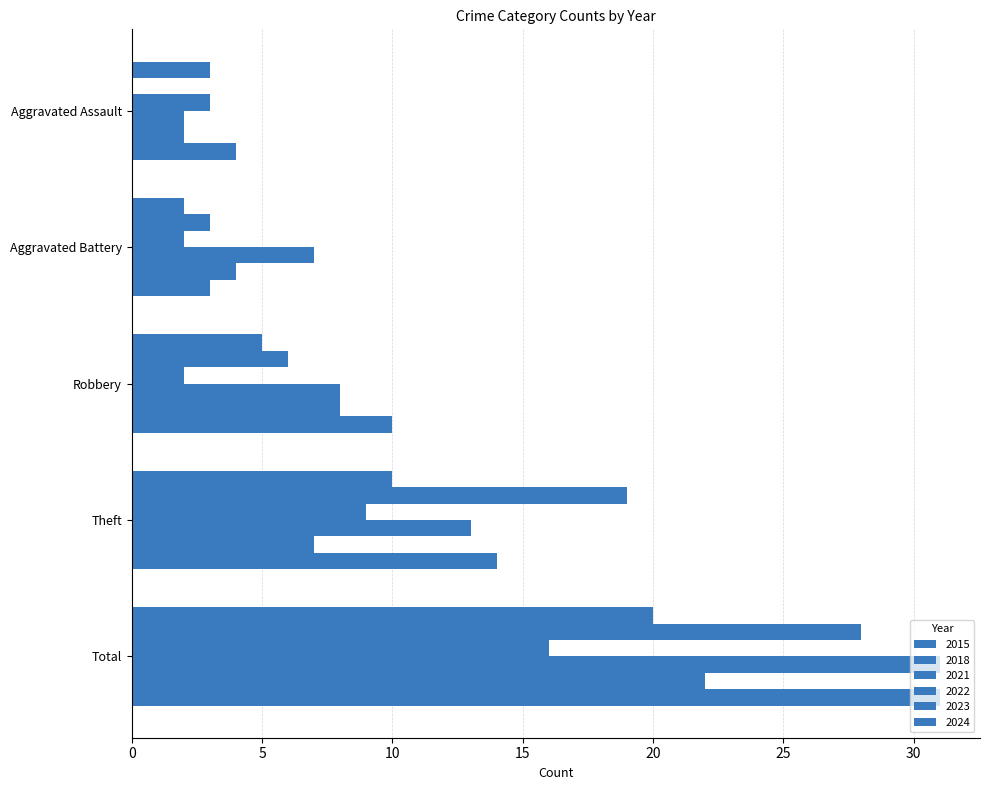

What is the label of the 1st bar from the left?

Aggravated Assault